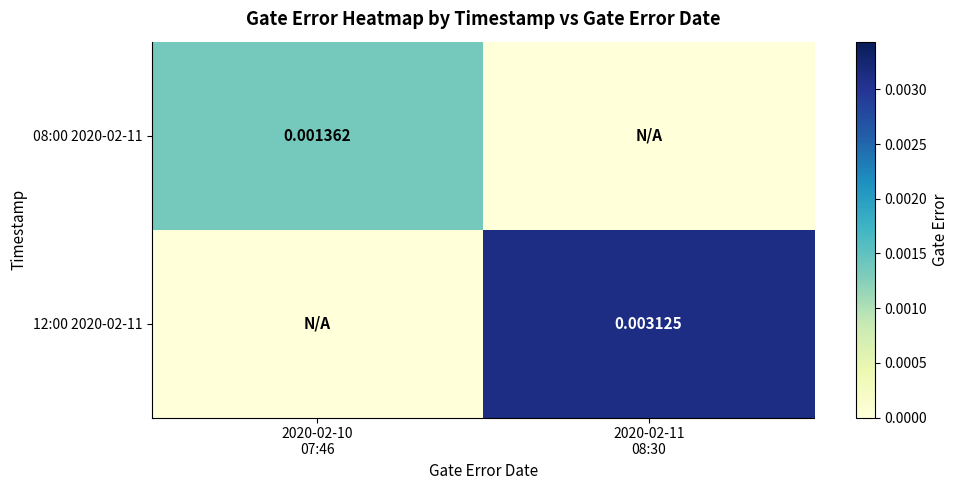

At which category is the sum across all series the highest?

2020-02-11
08:30